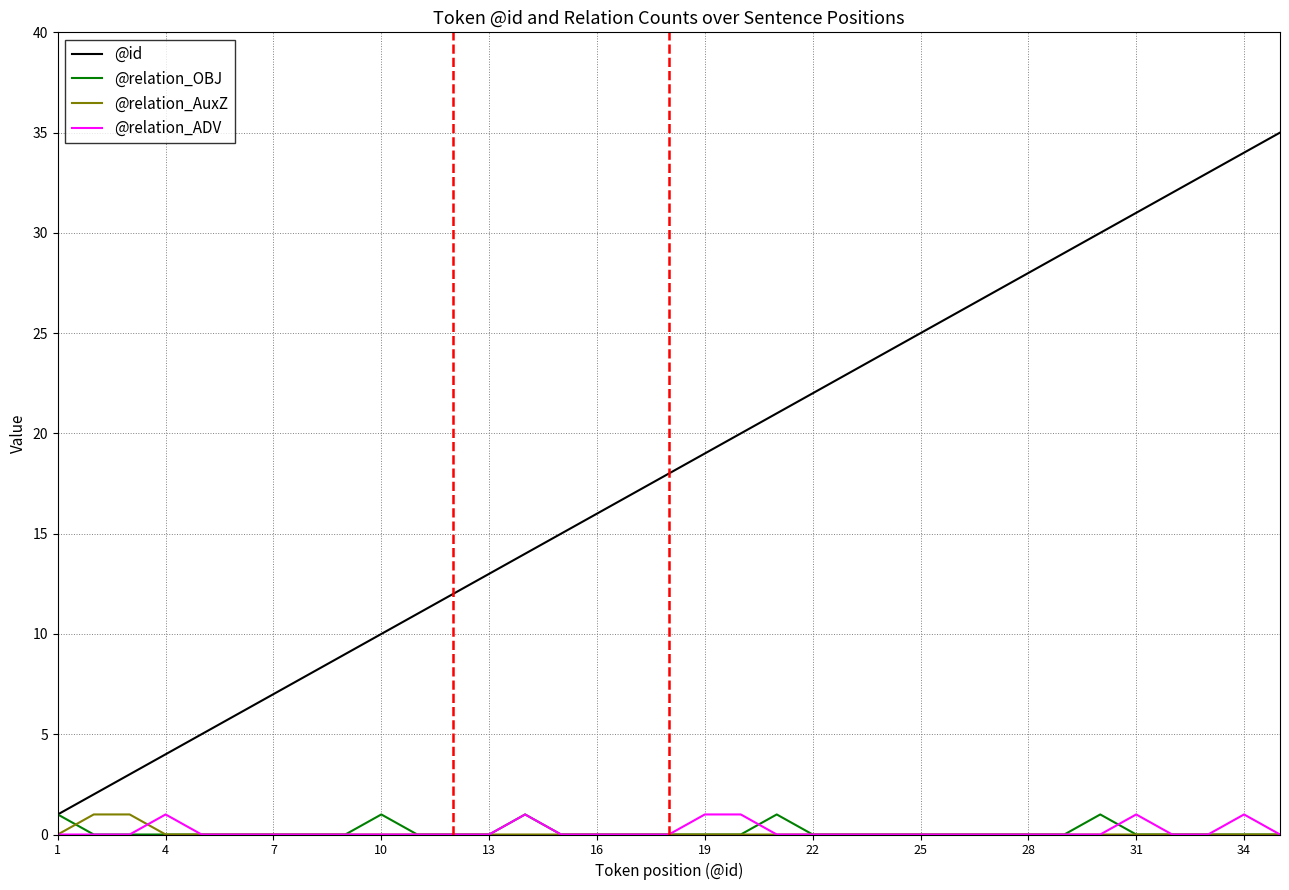

Which series has the largest total across all categories?

@id